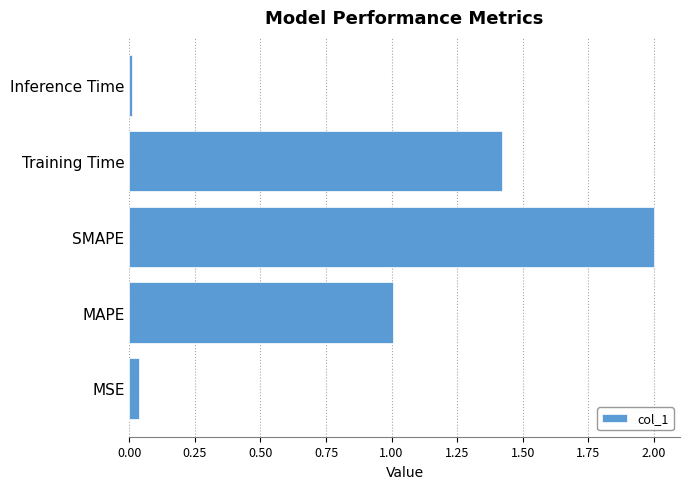

Which label corresponds to the largest value in the chart?

SMAPE